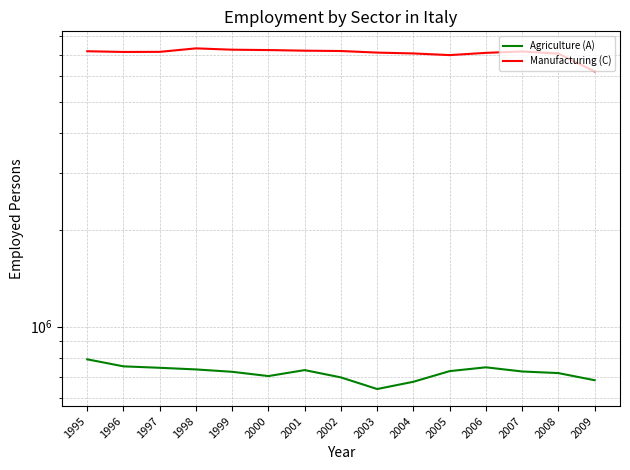

What is the value of the Agriculture (A) point at the 8th from the left?

695793